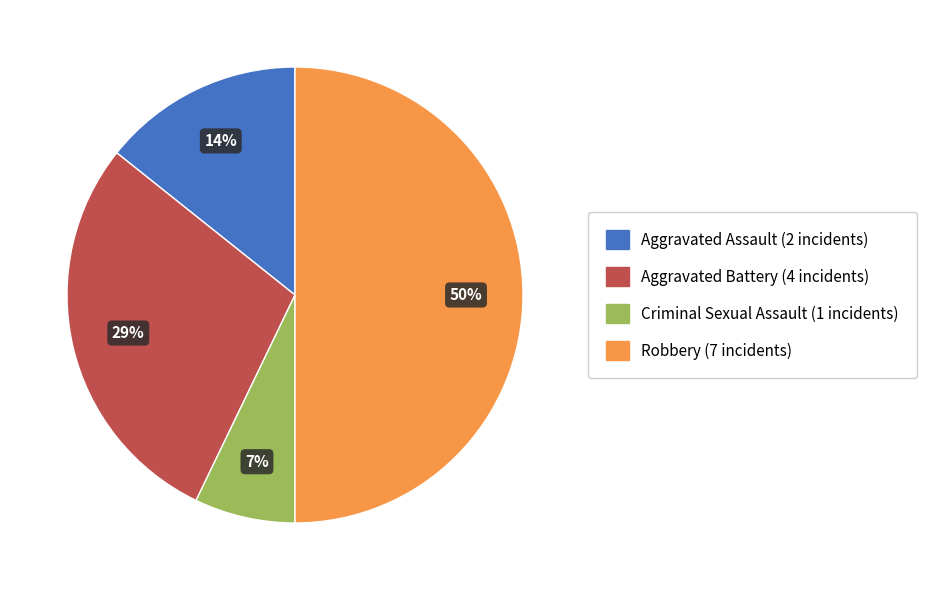

Is Criminal Sexual Assault the majority of the pie?

No